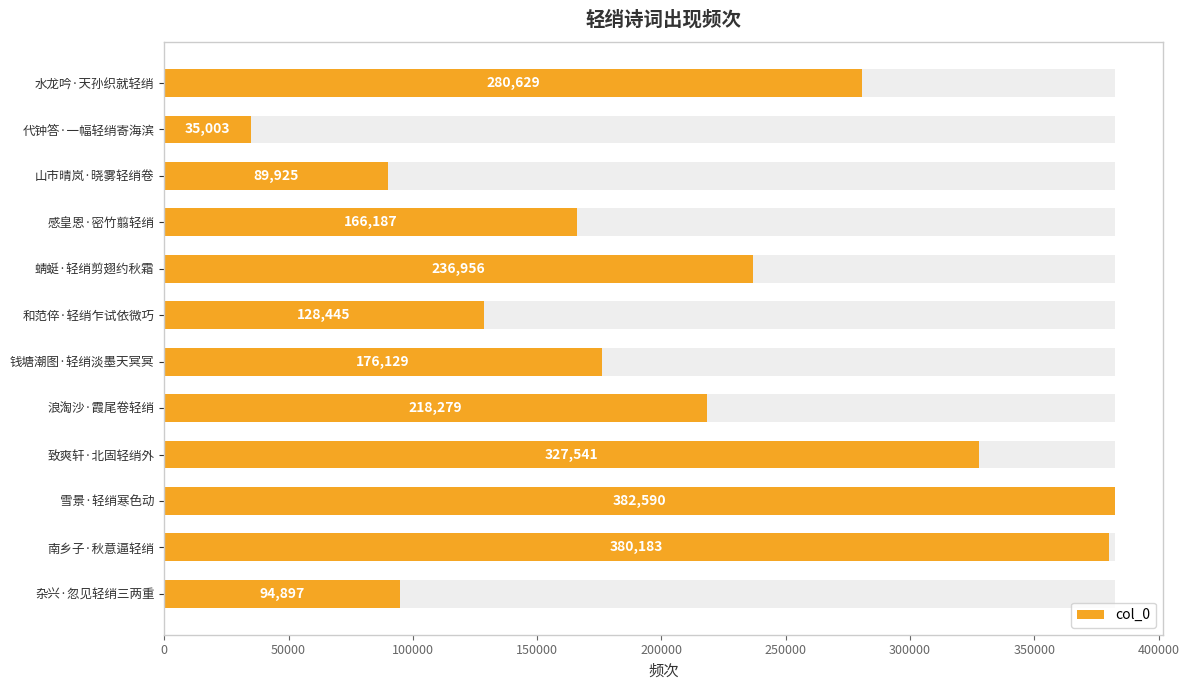

What is the change in value from 0 to 11?

-185732